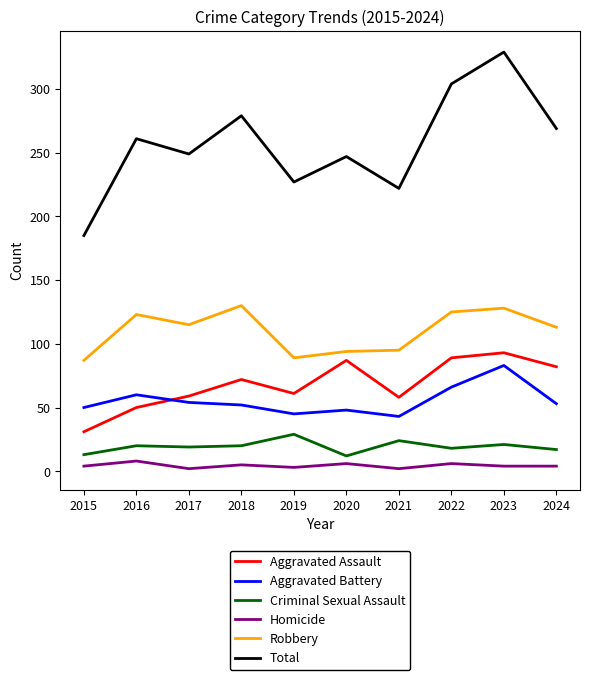

The Criminal Sexual Assault series shows 49 at 2019. True or false?

False